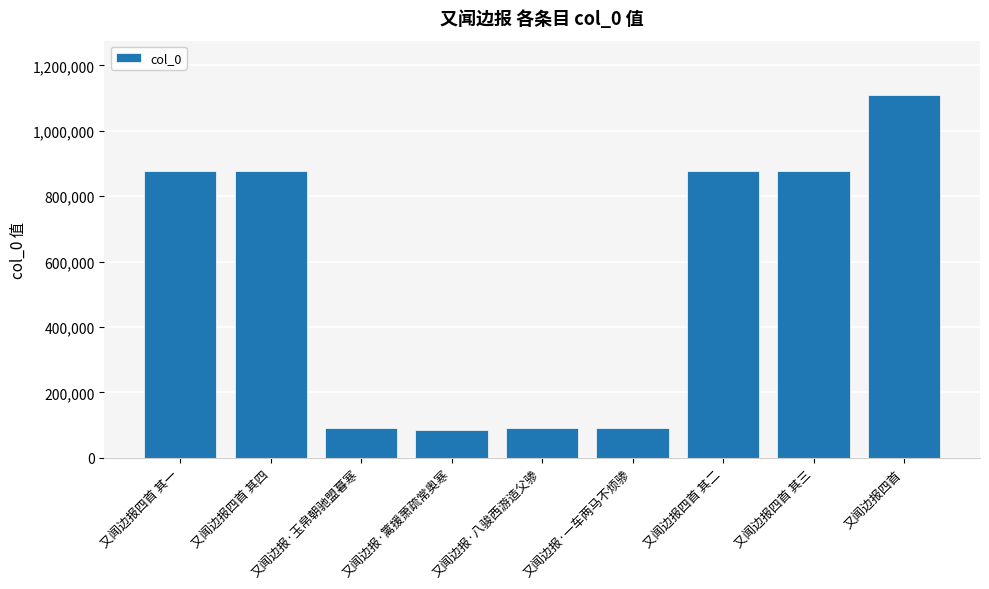

True or false: the data shows 90168 at 又闻边报·一车两马不烦骖.

True